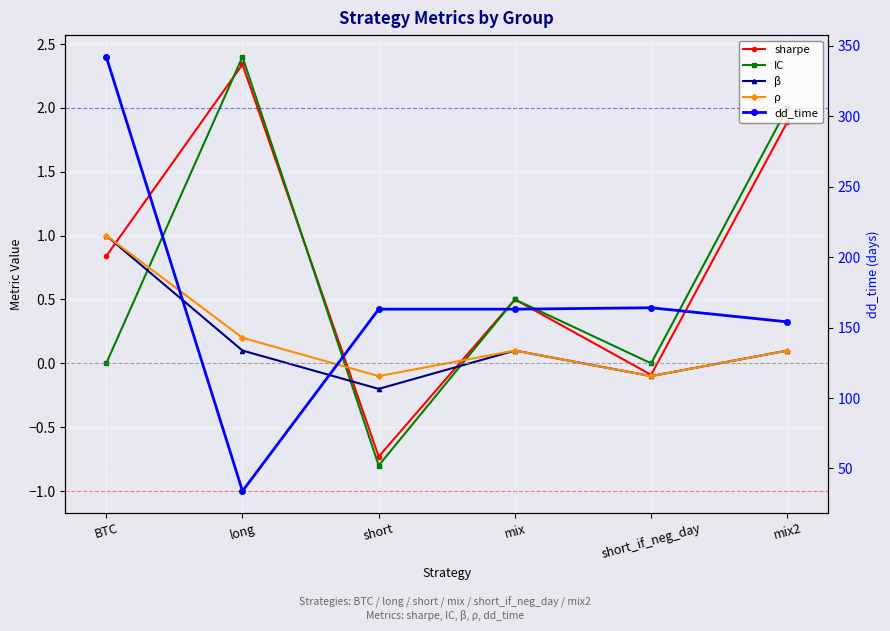

Reading left to right, extract all data points from this chart.

sharpe: BTC=0.8	long=2.3	short=-0.7	mix=0.5	short_if_neg_day=-0.1	mix2=1.9
IC: BTC=0.0	long=2.4	short=-0.8	mix=0.5	short_if_neg_day=0.0	mix2=2.0
β: BTC=1.0	long=0.1	short=-0.2	mix=0.1	short_if_neg_day=-0.1	mix2=0.1
ρ: BTC=1.0	long=0.2	short=-0.1	mix=0.1	short_if_neg_day=-0.1	mix2=0.1
dd_time: BTC=342.0	long=34.0	short=163.0	mix=163.0	short_if_neg_day=164.0	mix2=154.0